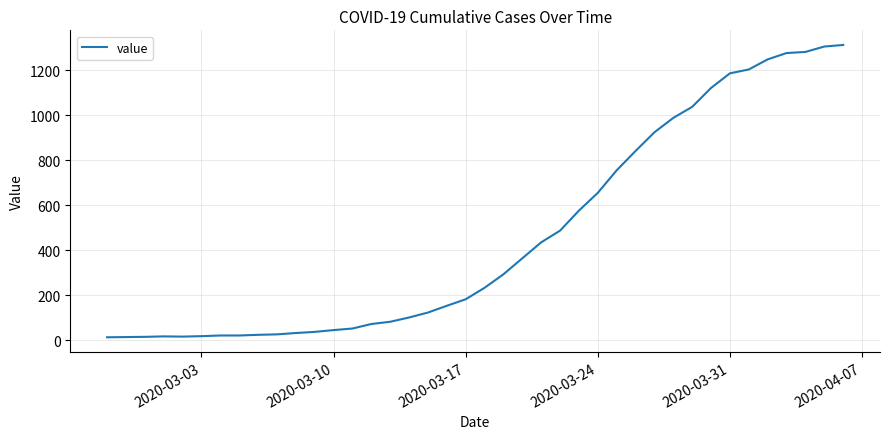

What is the greatest value displayed?

1312